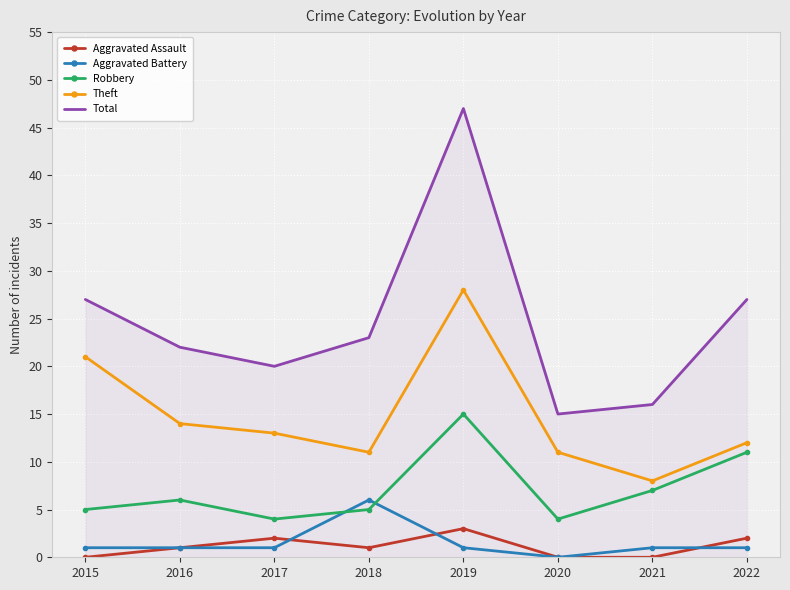

True or false: Total has a value of 27 at 2015.

True